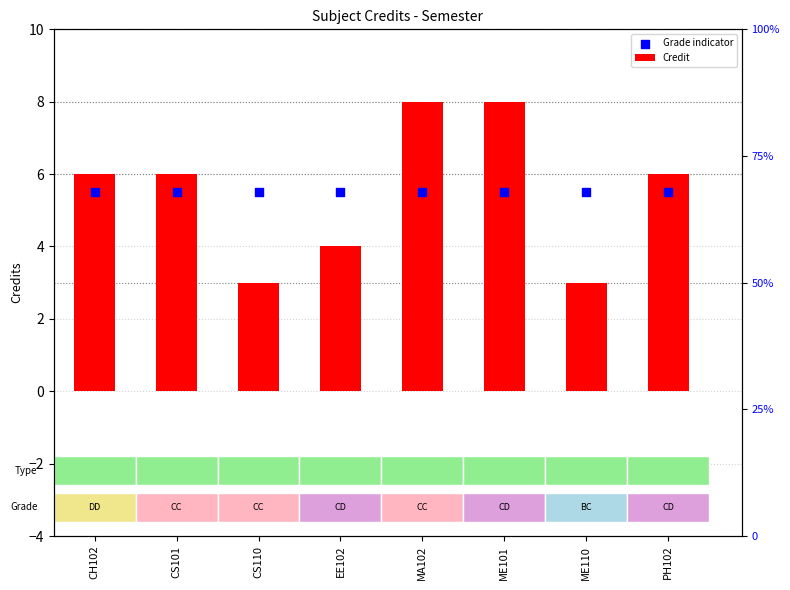

What are all the series names shown in the legend?

Credit, Grade indicator